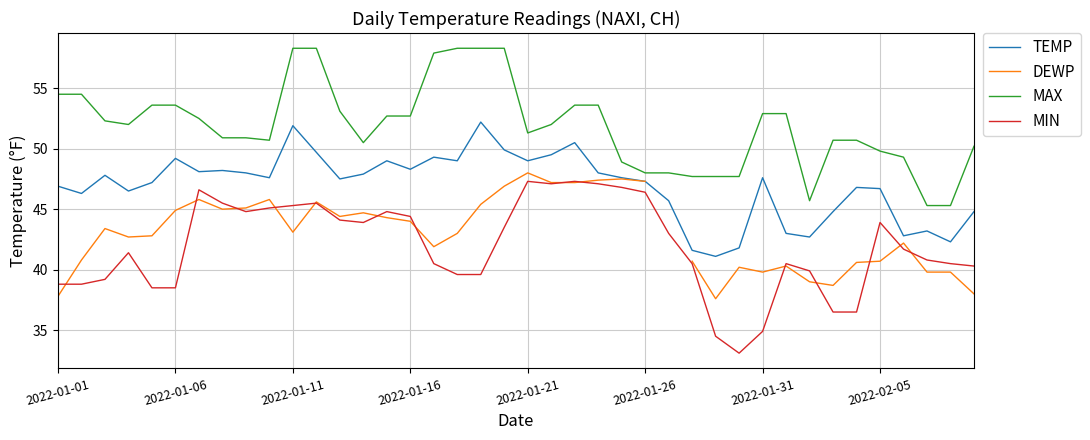

How many distinct data groups are displayed?

4